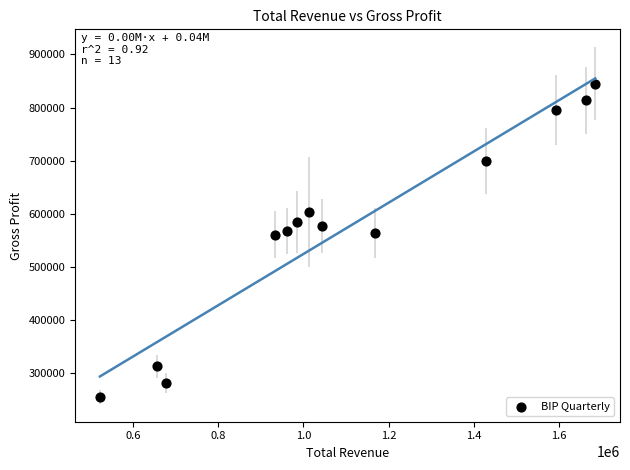

What is the range of X values (max minus min)?

1163000